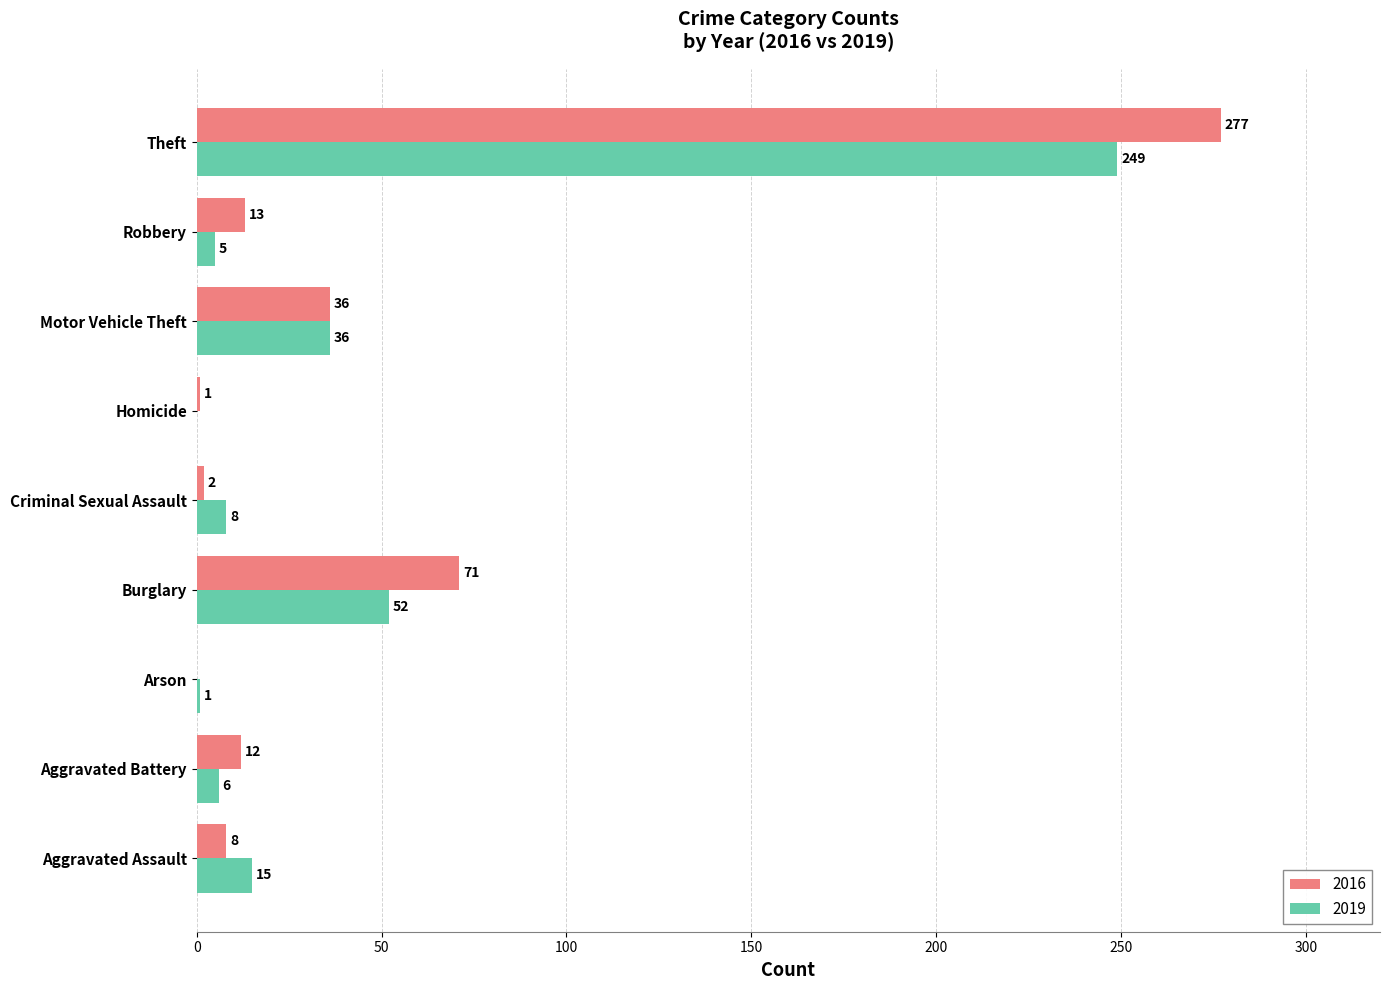

At which category is the sum across all series the highest?

Theft